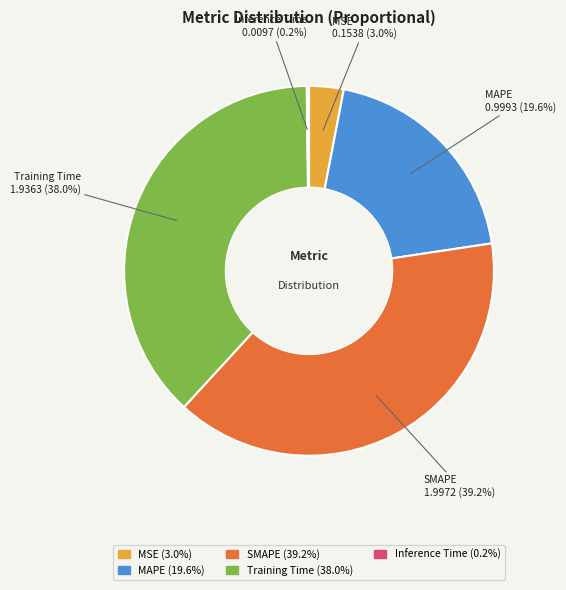

Is Training Time the majority of the pie?

No